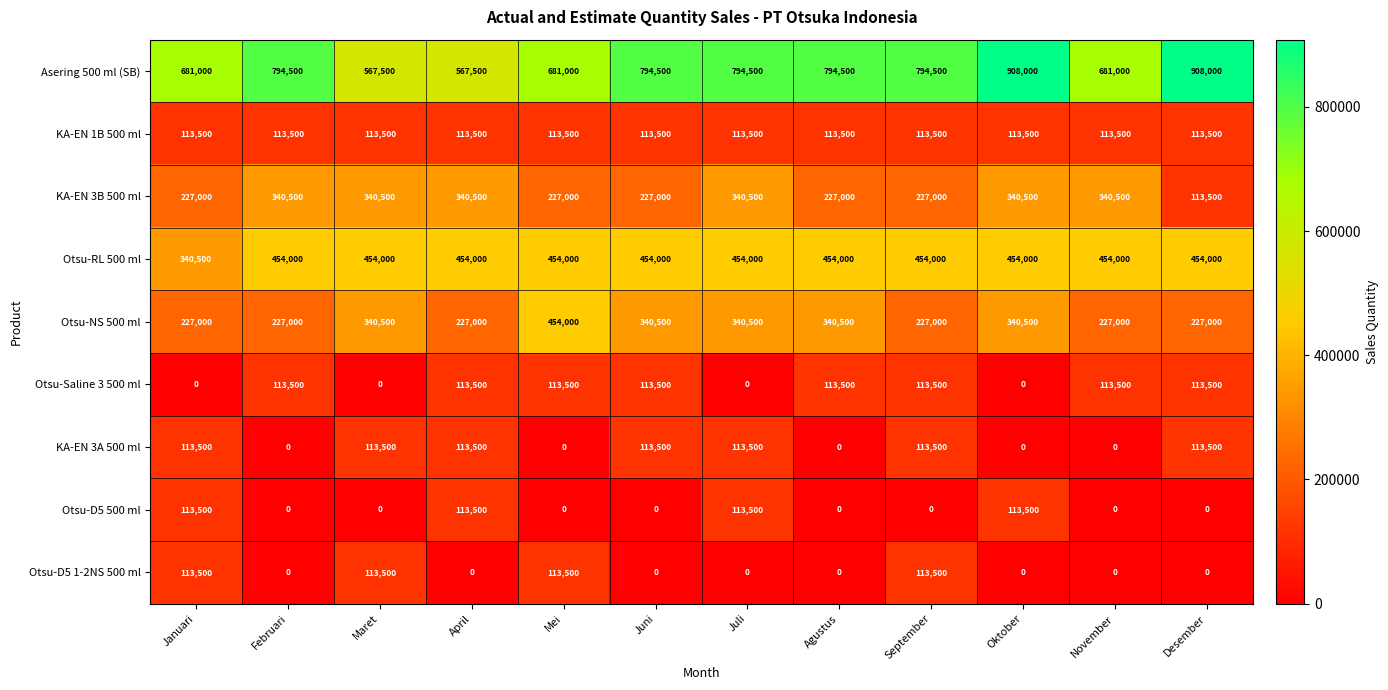

What is the sum of all KA-EN 3A 500 ml values?

794500